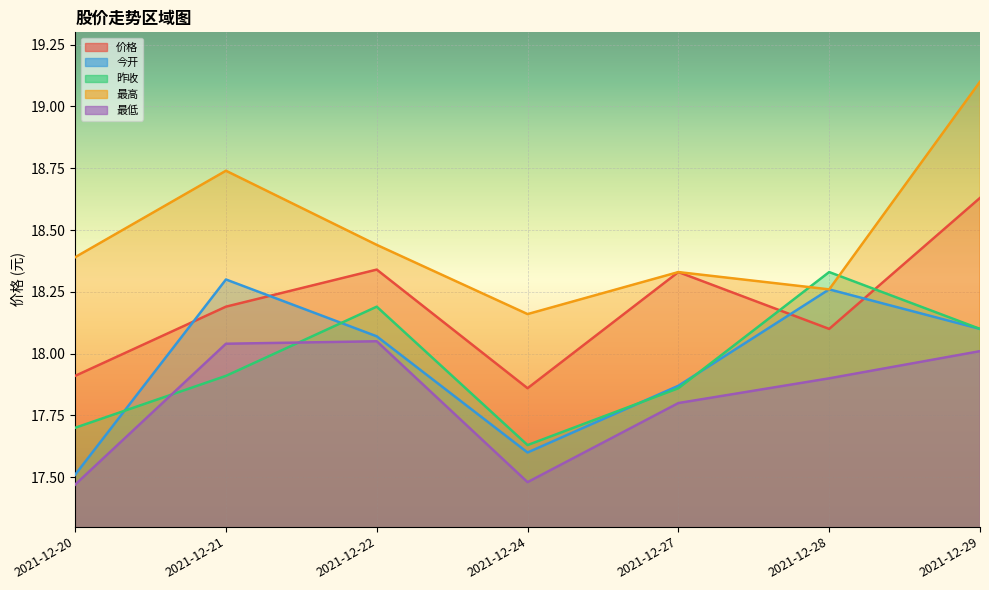

What is the total value across all series at 2021-12-21?

91.2